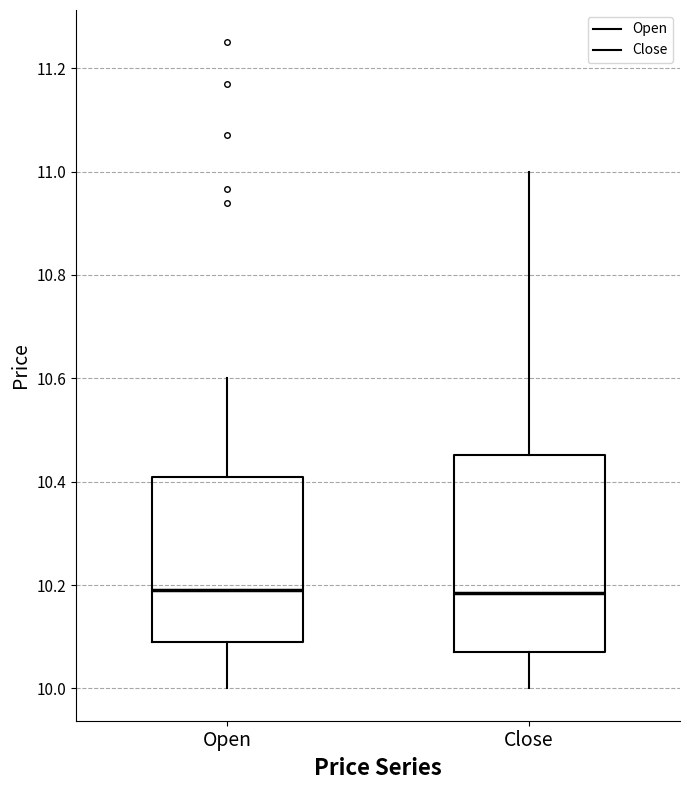

Reading left to right, read every box against the y-axis: the position of its median line, the range the box covers, and the ends of its whiskers. The values are not printed on the chart, so give them approximately, as read against the axis.

Open: median 10.20, box 10.10 to 10.40, whiskers 10.00 to 10.60
Close: median 10.18, box 10.08 to 10.46, whiskers 10.00 to 11.00